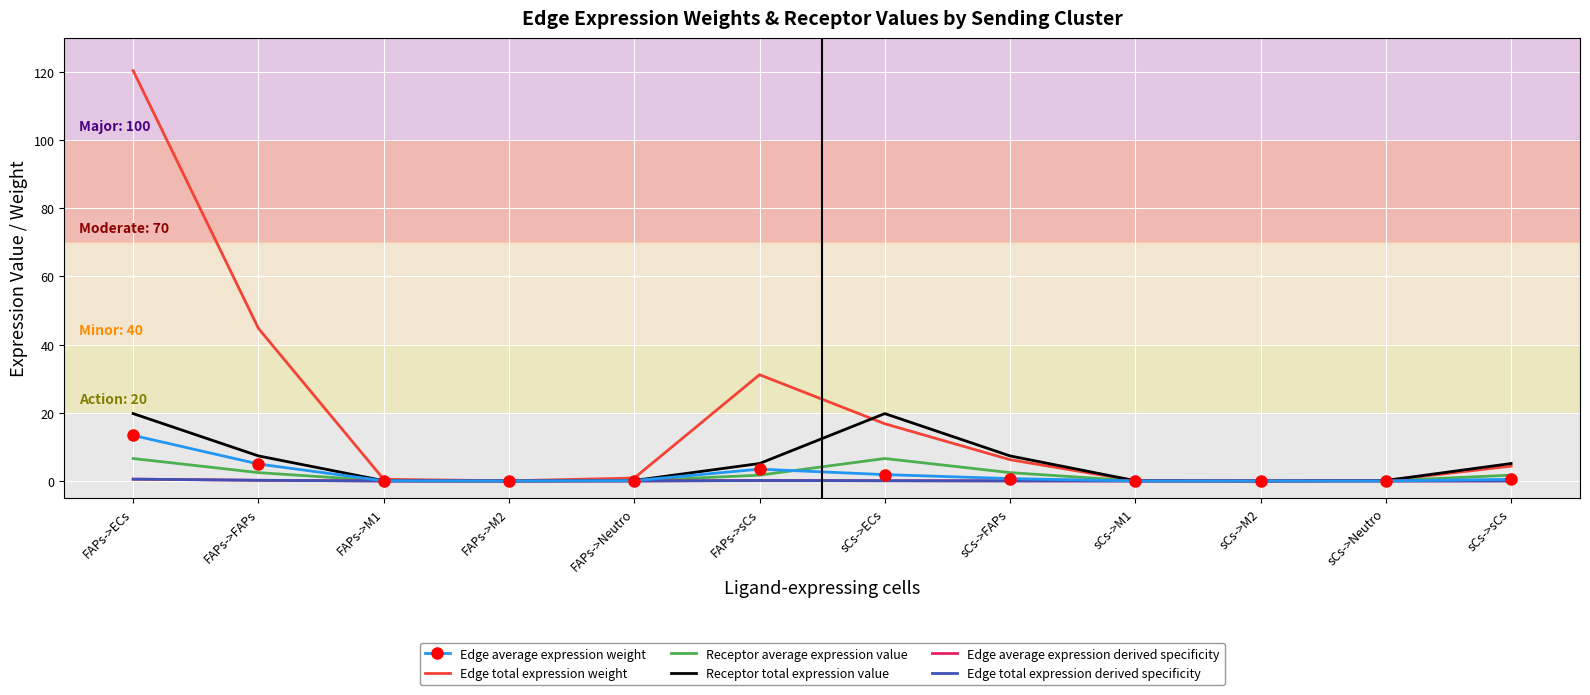

Between FAPs->FAPs and FAPs->M2, which series saw the biggest shift?

Edge total expression weight